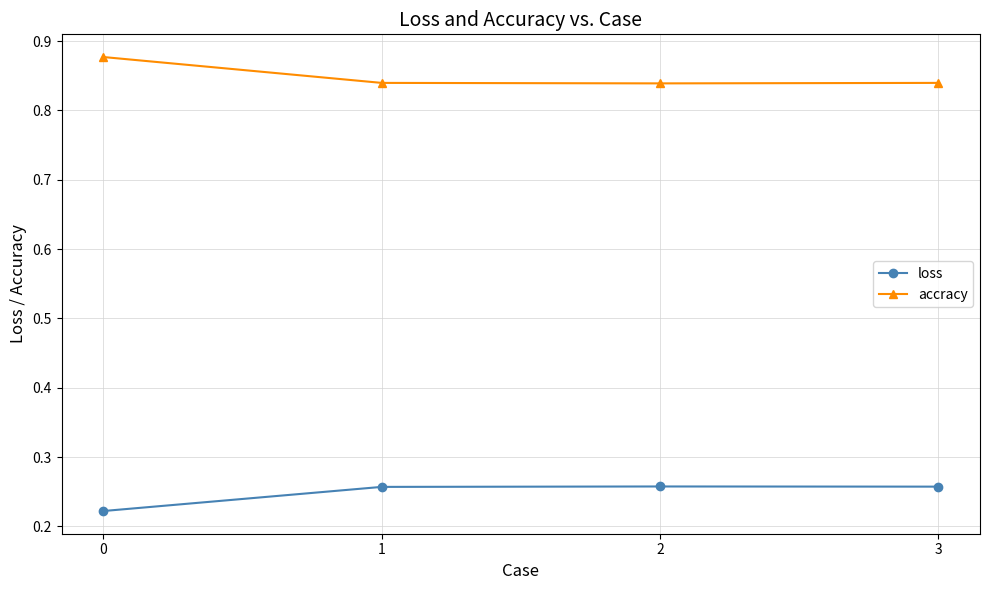

Count the accracy values in the range 0 to 1.

4